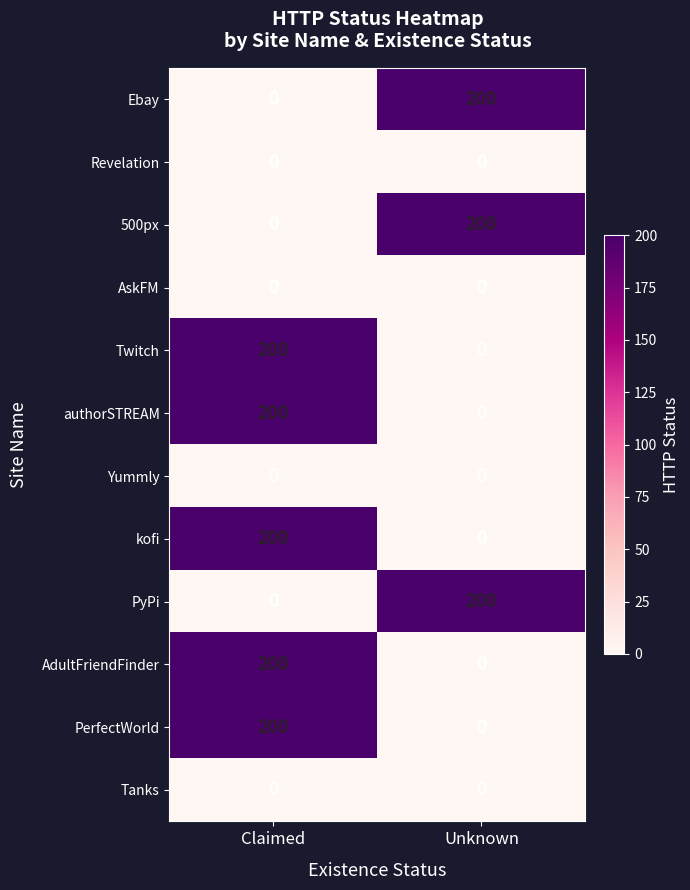

At how many categories does at least one series exceed 190?

2